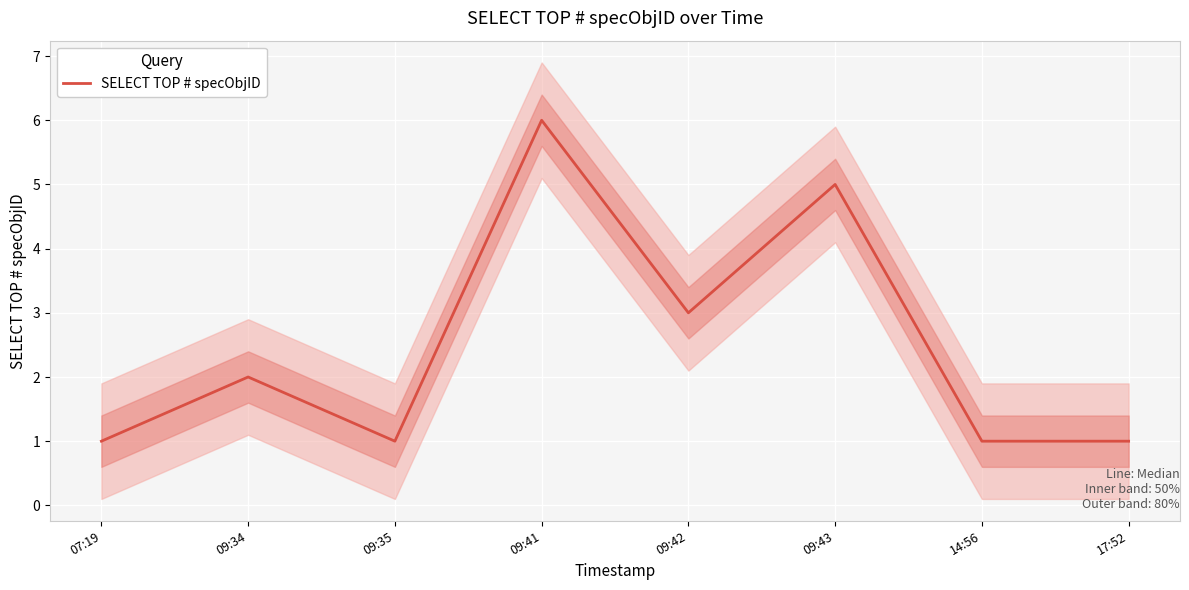

What is the change in value from 09:35 to 09:41?

+5